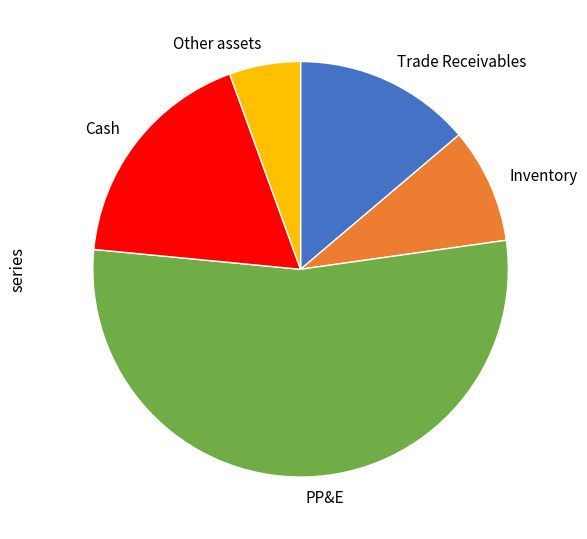

Which slice is the largest?

PP&E